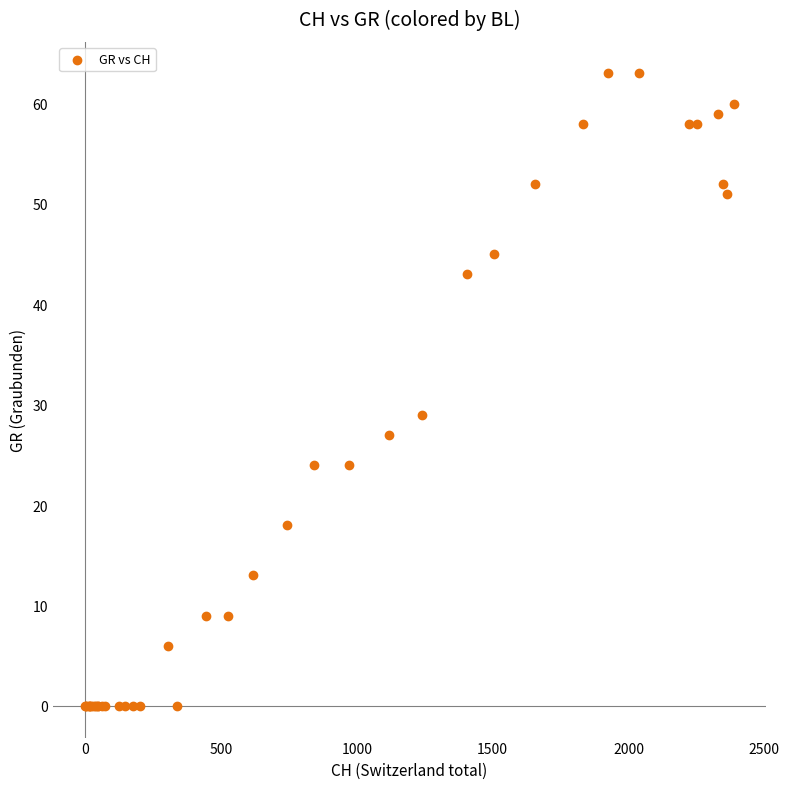

What Y value in the scatter plot is closest to 31?

29